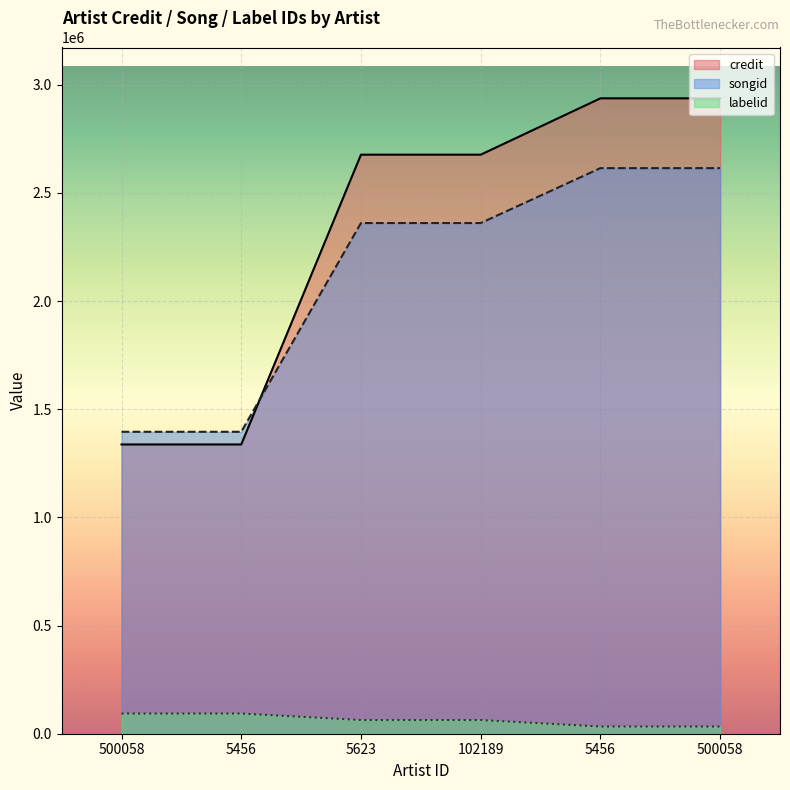

The value of credit at 5456 is 1387933. True or false?

False